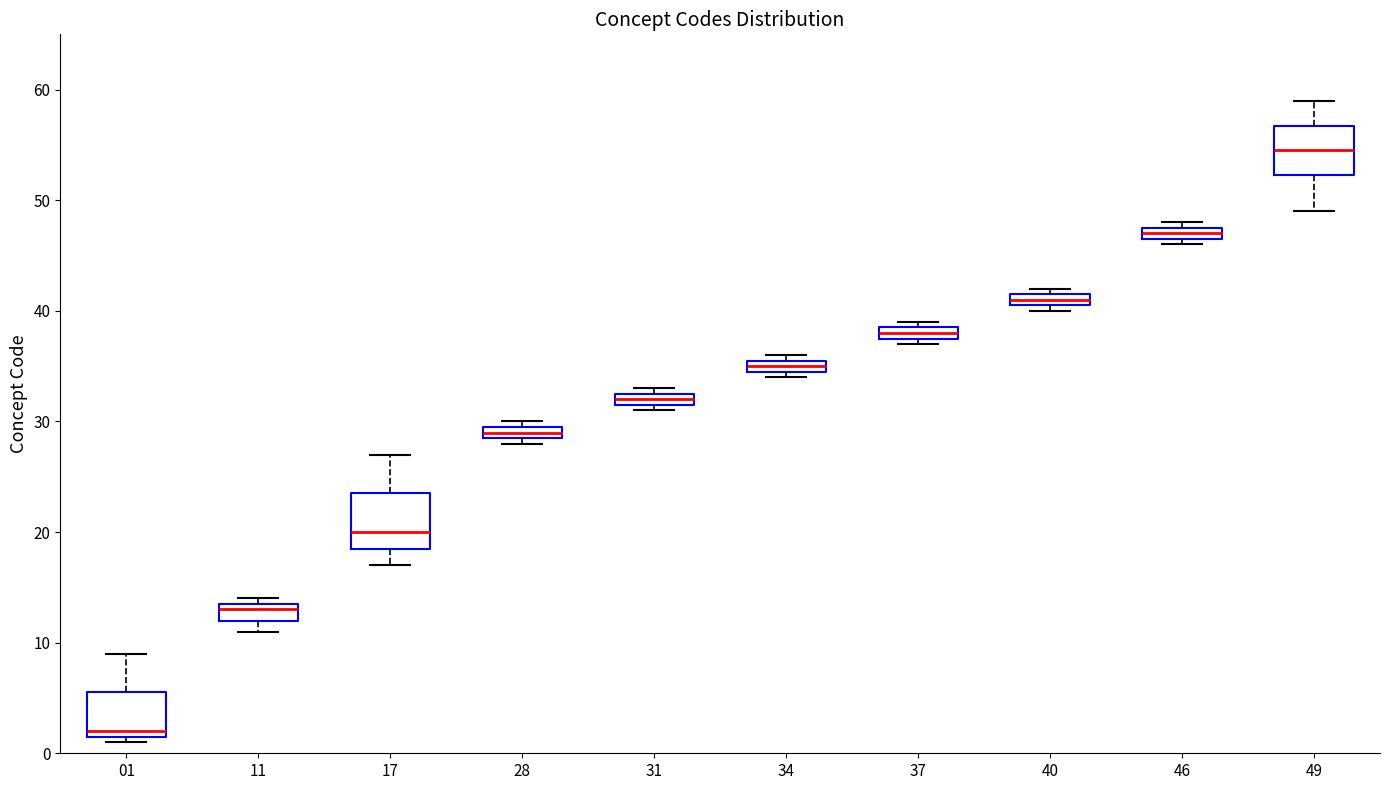

Which box's median line is the highest?

49